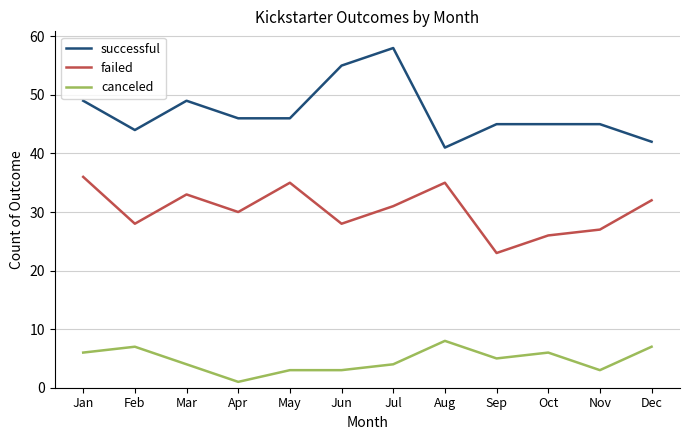

Between Jan and Dec, which series saw the biggest shift?

successful